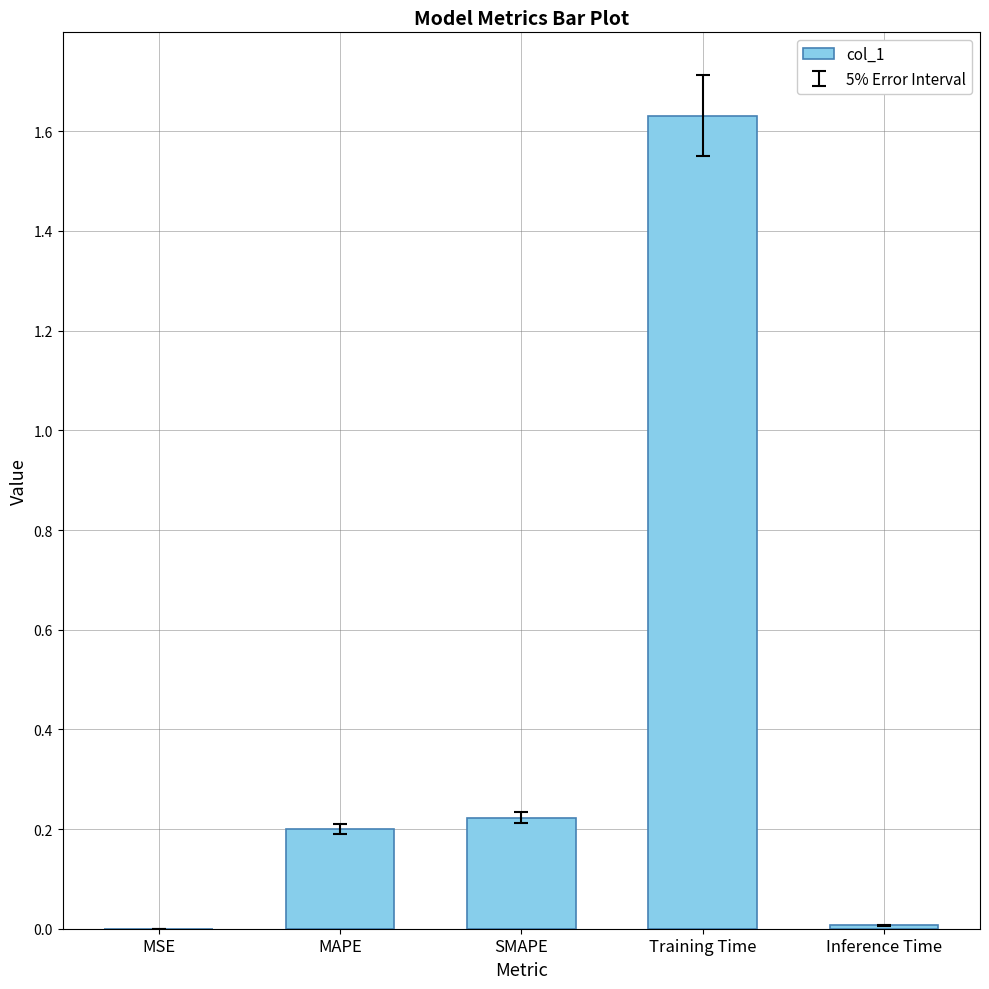

The chart shows a value of 0.0 at MSE. True or false?

True